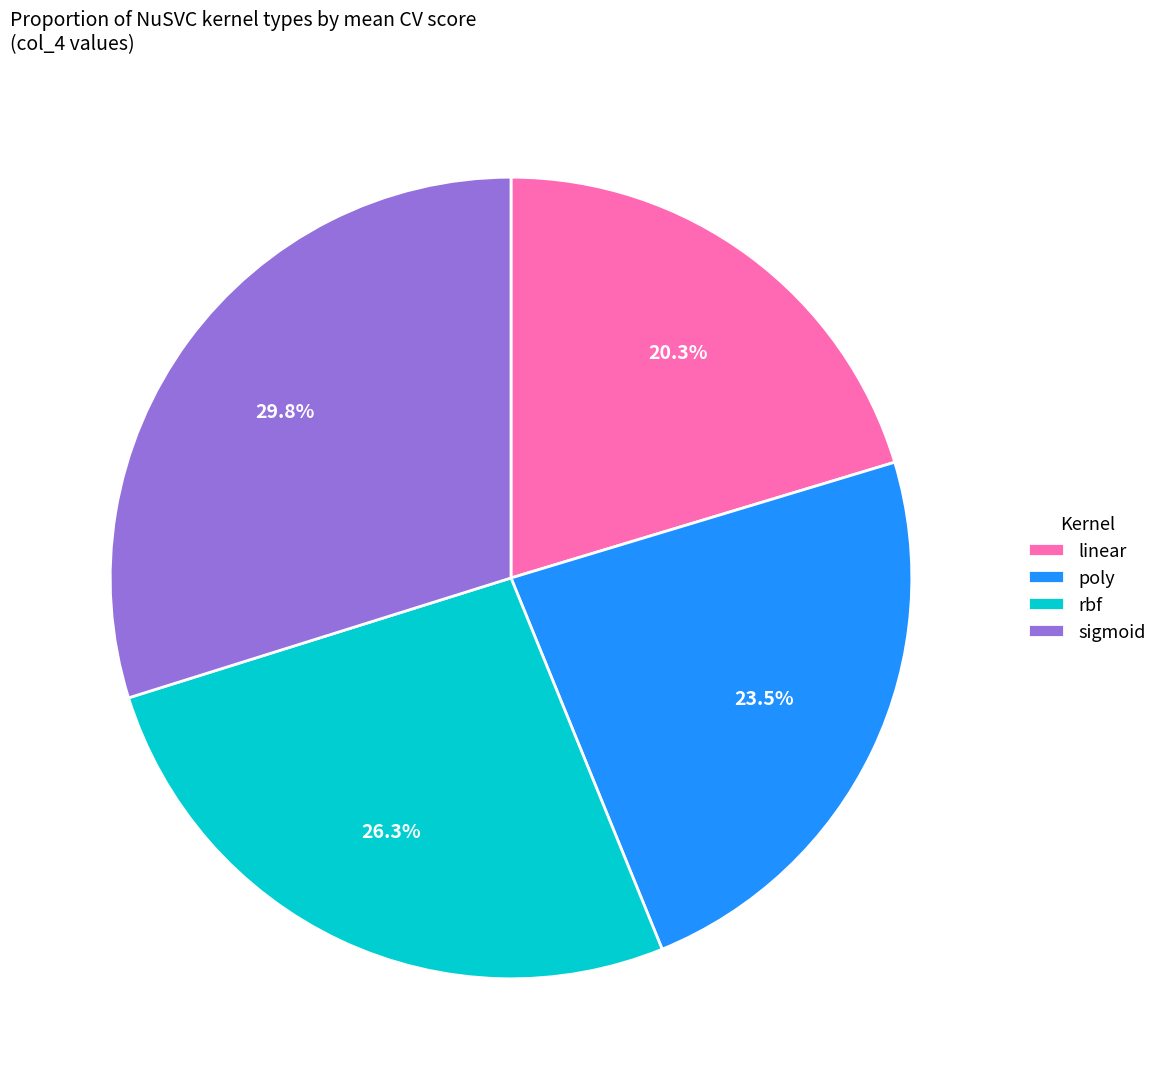

Which category has the biggest portion of the pie?

sigmoid